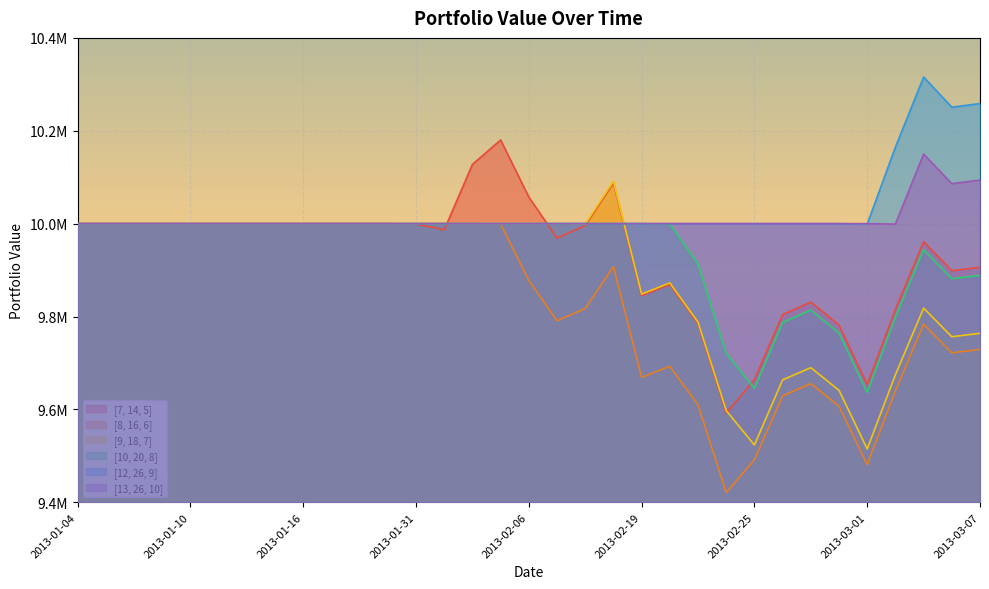

How many lines are shown in the chart?

6